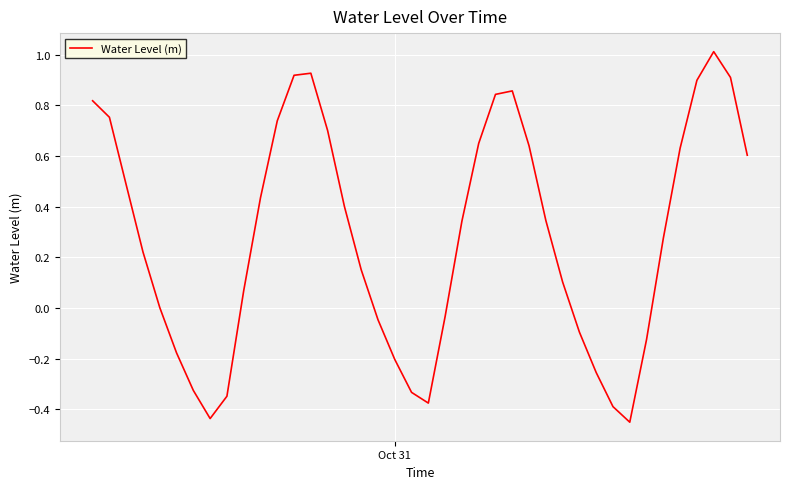

What is the difference between the maximum and minimum values?

1.5